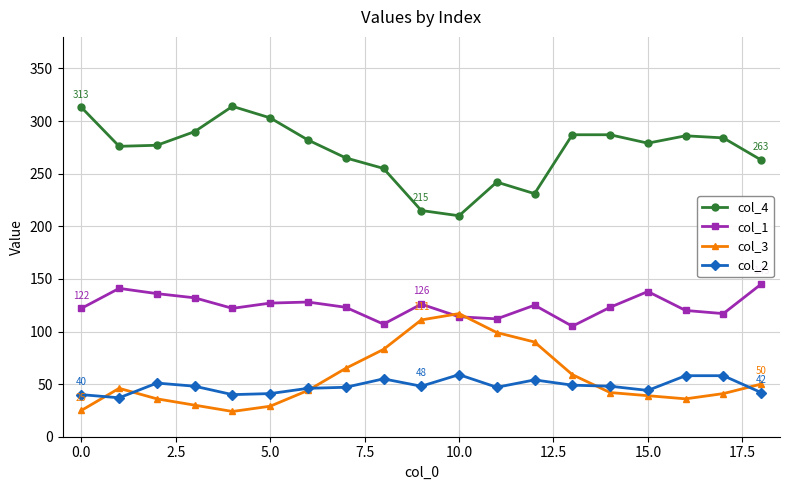

True or false: col_1 and col_4 cross at least once.

False